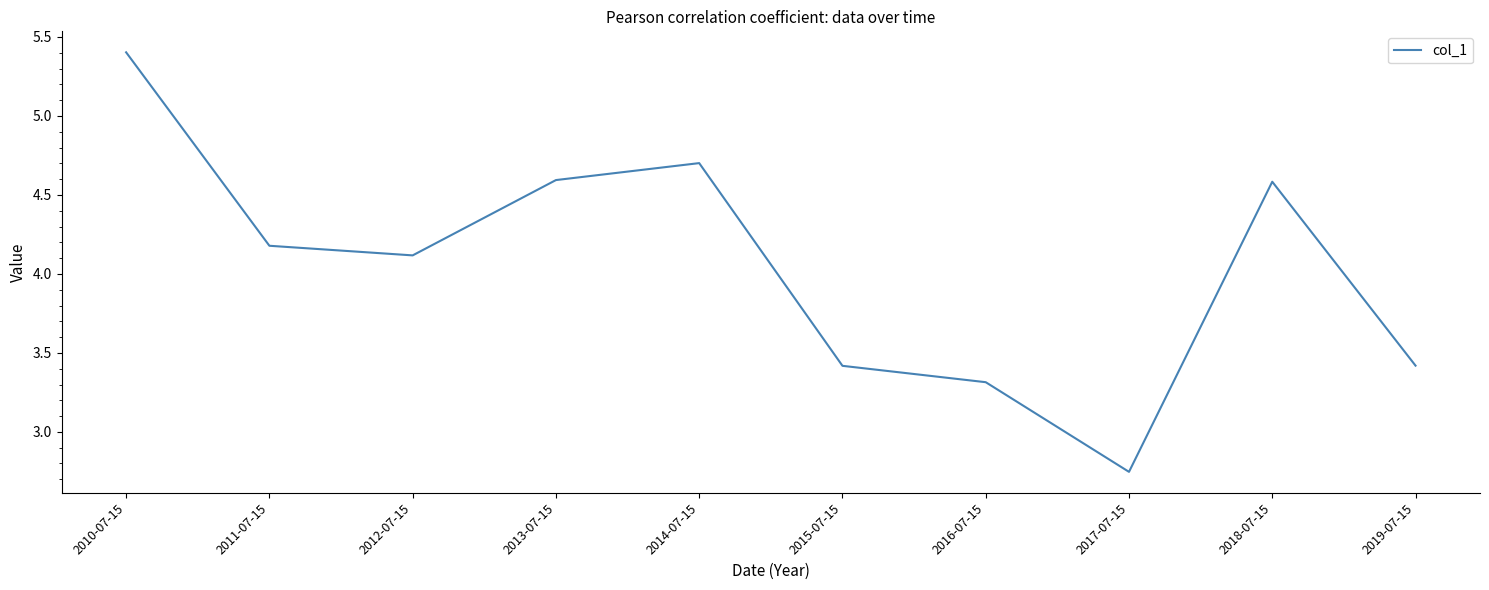

Count the number of values greater than 4.

6